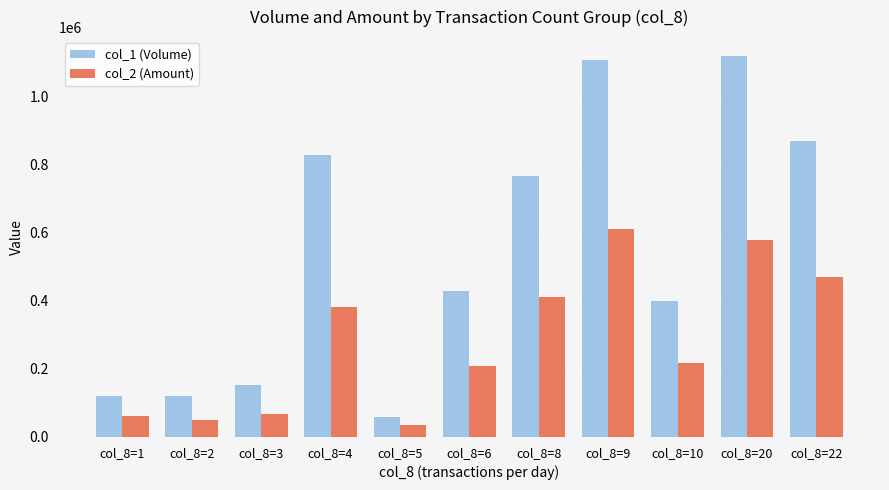

Which category has the lowest value in the col_2 (Amount) series?

col_8=5